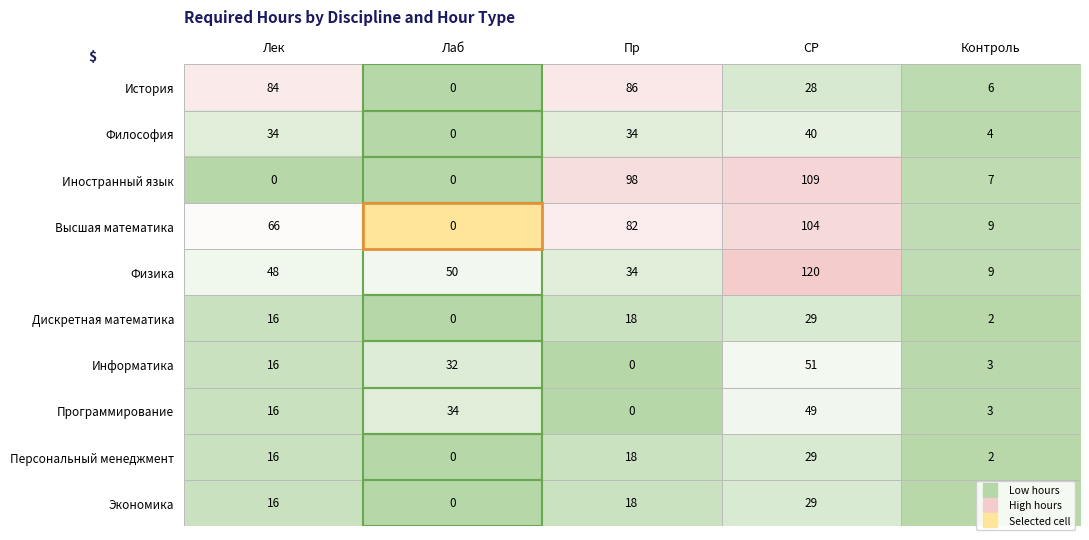

Where is Иностранный язык nearest to the value 54?

Пр